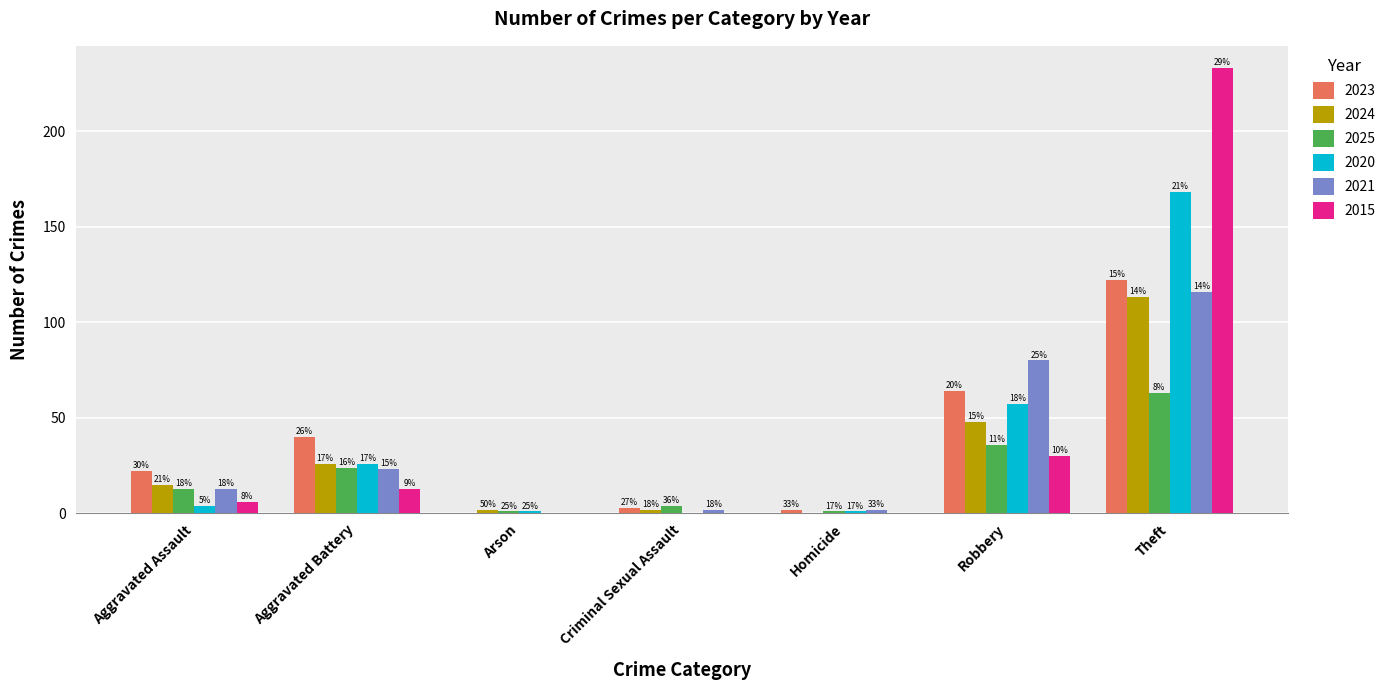

Which category has the lowest value across all series?

Arson